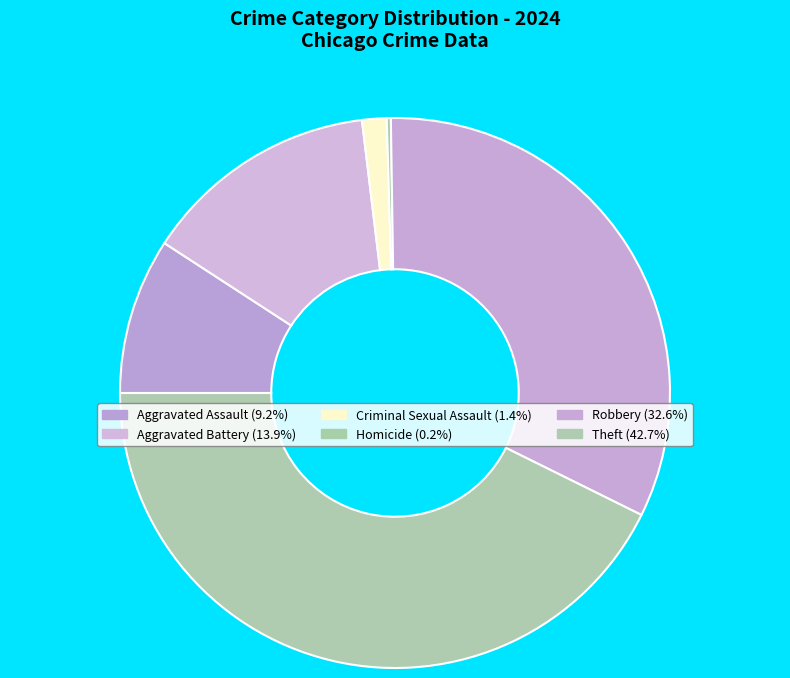

Which has a higher value, Aggravated Battery or Robbery?

Robbery